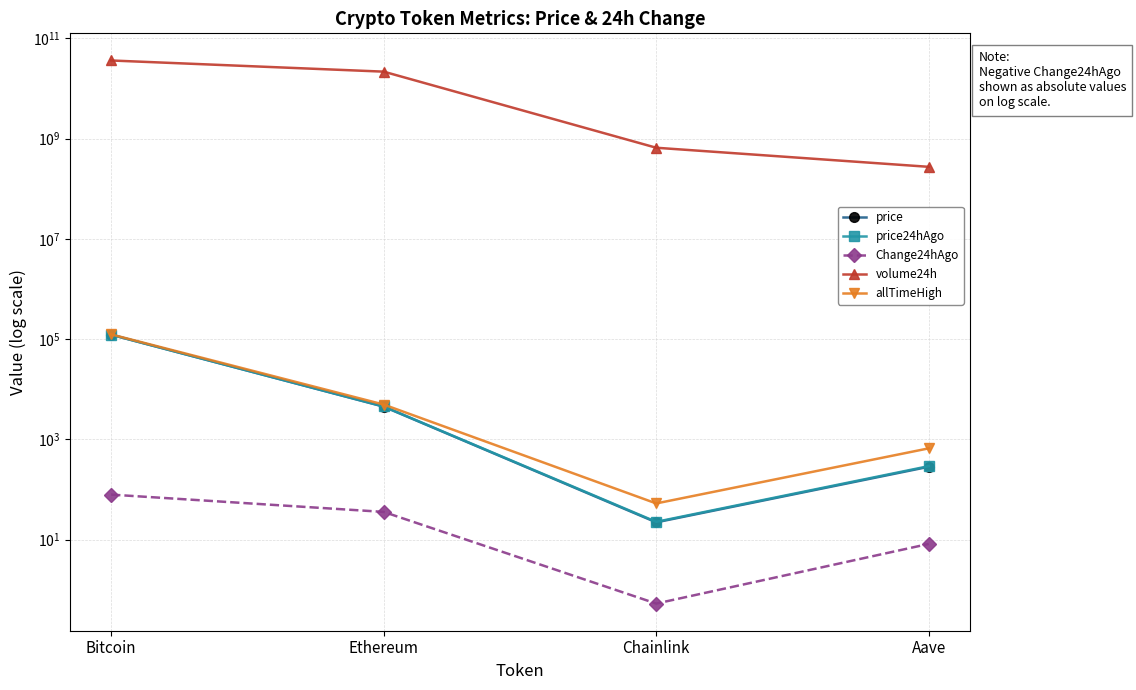

List the labels in order of price value, smallest first.

Chainlink, Aave, Ethereum, Bitcoin